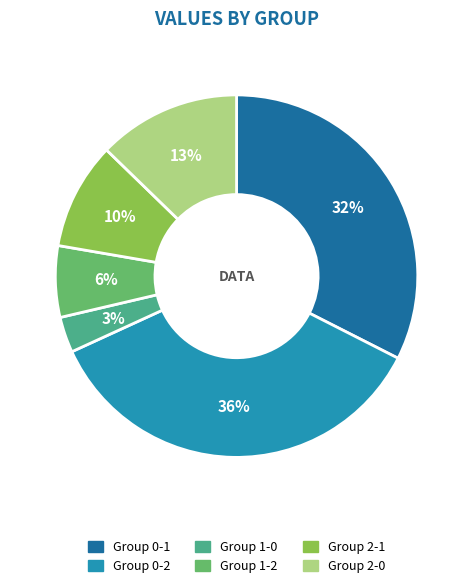

To the nearest percent, what is the average slice percentage?

17%